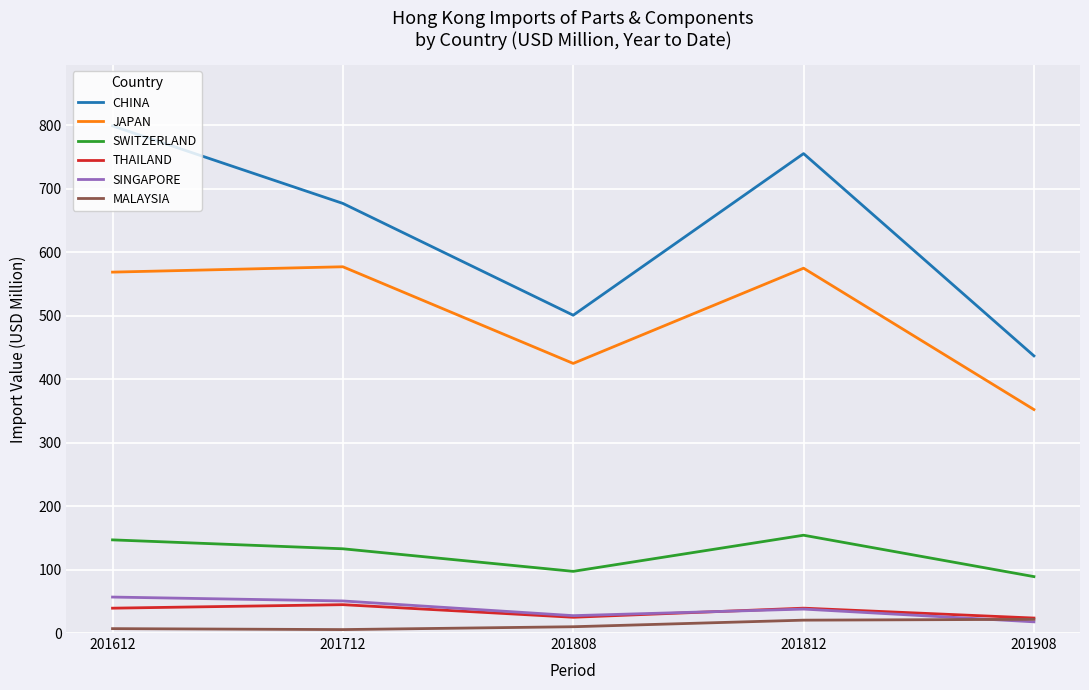

What is the approximate value of THAILAND at 201812?

39.2